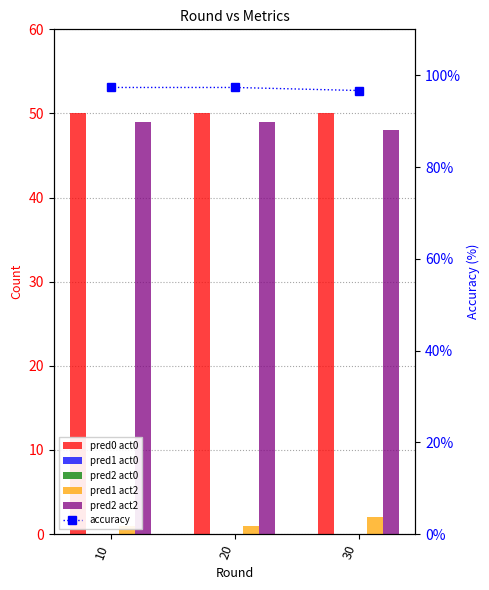

The pred0 act0 series shows 50.0 at 20. True or false?

True